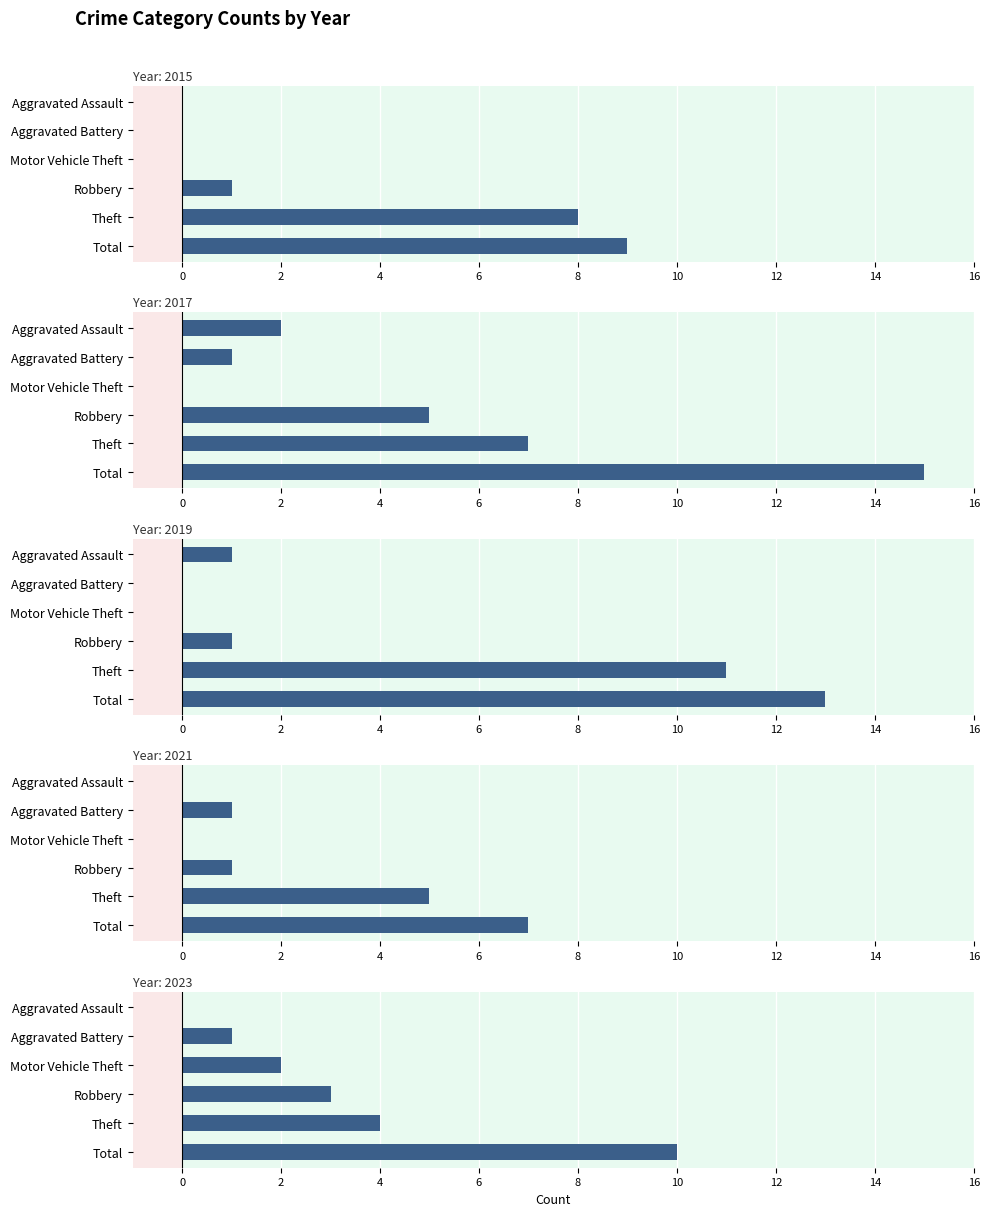

What is the label of the 1st bar from the left?

Aggravated Assault